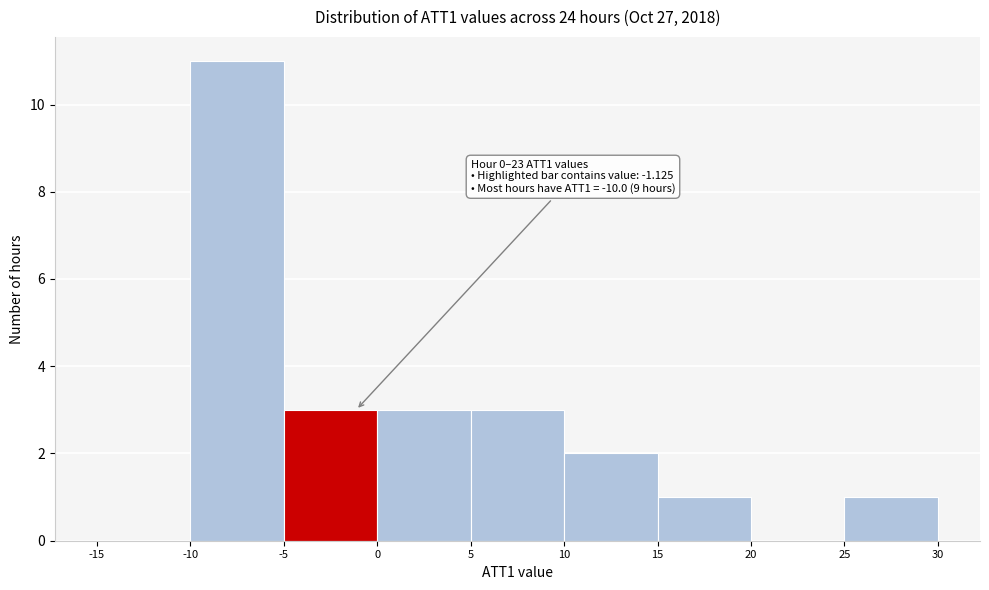

Over which range of the x-axis is the bar tallest?

-10 to -5